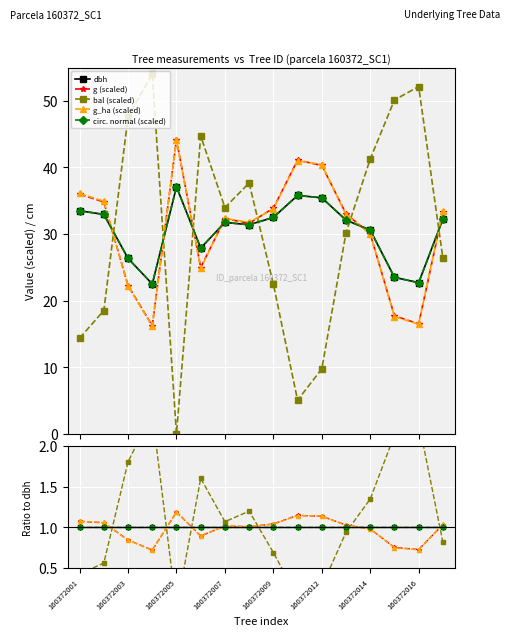

True or false: dbh and circ. normal (scaled) cross at least once.

True